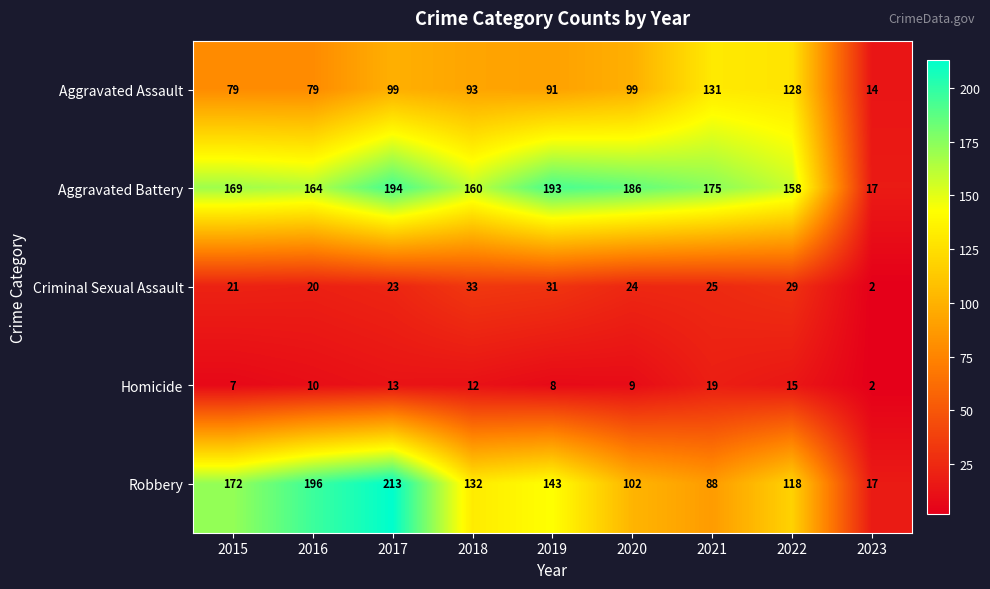

What value does the Criminal Sexual Assault series have at 2019?

31